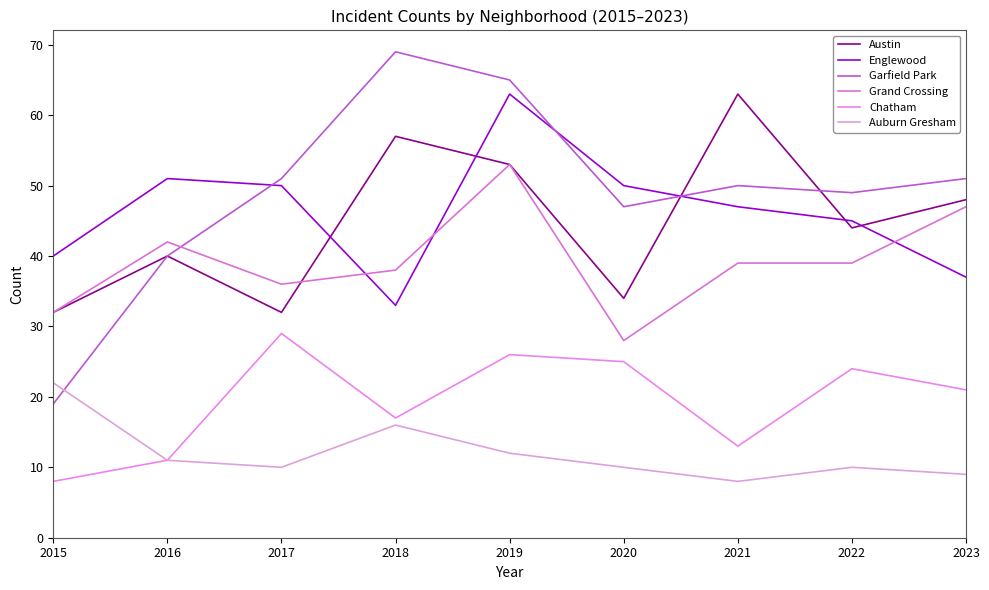

At which category does Englewood reach its first local peak?

2016